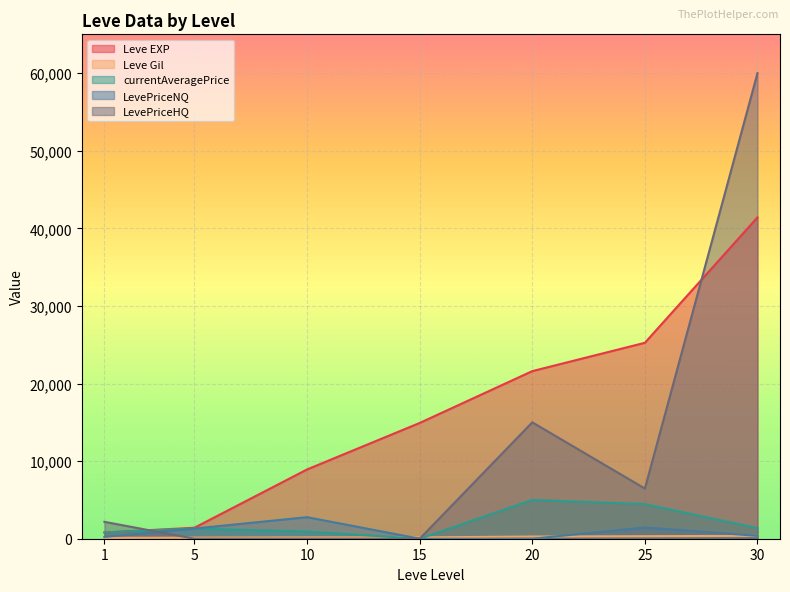

At which category does the chart reach its minimum across all series?

15